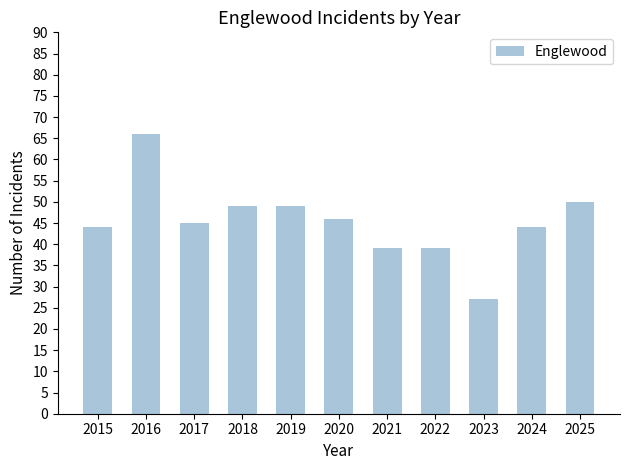

What is the greatest value displayed?

66